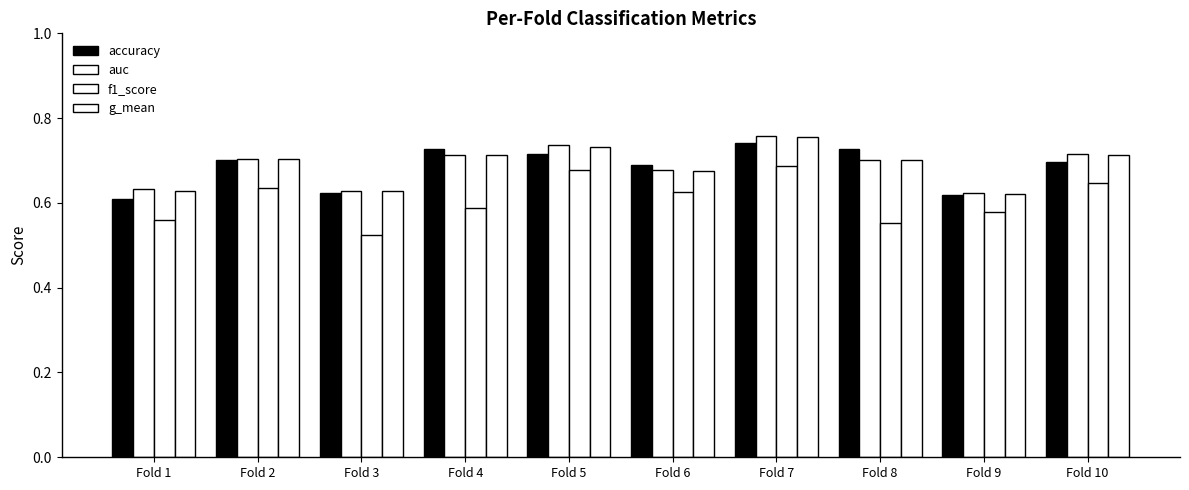

Reading left to right, extract all data points from this chart.

accuracy: Fold 1=0.6	Fold 2=0.7	Fold 3=0.6	Fold 4=0.7	Fold 5=0.7	Fold 6=0.7	Fold 7=0.7	Fold 8=0.7	Fold 9=0.6	Fold 10=0.7
auc: Fold 1=0.6	Fold 2=0.7	Fold 3=0.6	Fold 4=0.7	Fold 5=0.7	Fold 6=0.7	Fold 7=0.8	Fold 8=0.7	Fold 9=0.6	Fold 10=0.7
f1_score: Fold 1=0.6	Fold 2=0.6	Fold 3=0.5	Fold 4=0.6	Fold 5=0.7	Fold 6=0.6	Fold 7=0.7	Fold 8=0.6	Fold 9=0.6	Fold 10=0.6
g_mean: Fold 1=0.6	Fold 2=0.7	Fold 3=0.6	Fold 4=0.7	Fold 5=0.7	Fold 6=0.7	Fold 7=0.8	Fold 8=0.7	Fold 9=0.6	Fold 10=0.7